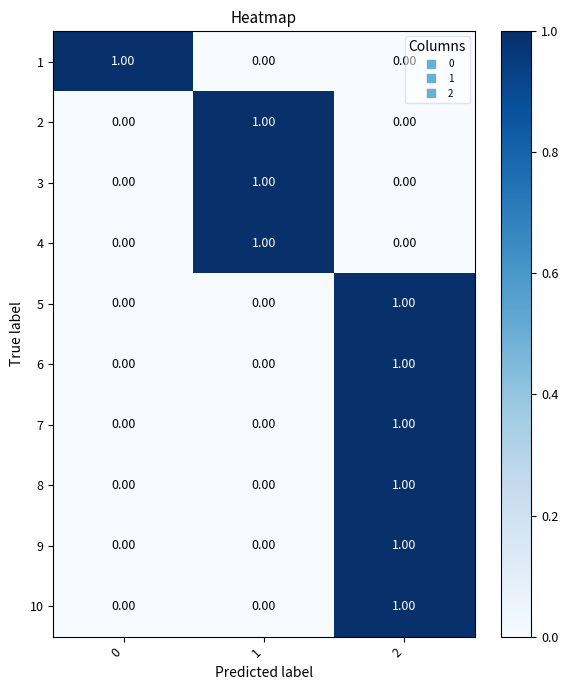

What is the total value across all series at 1?

3